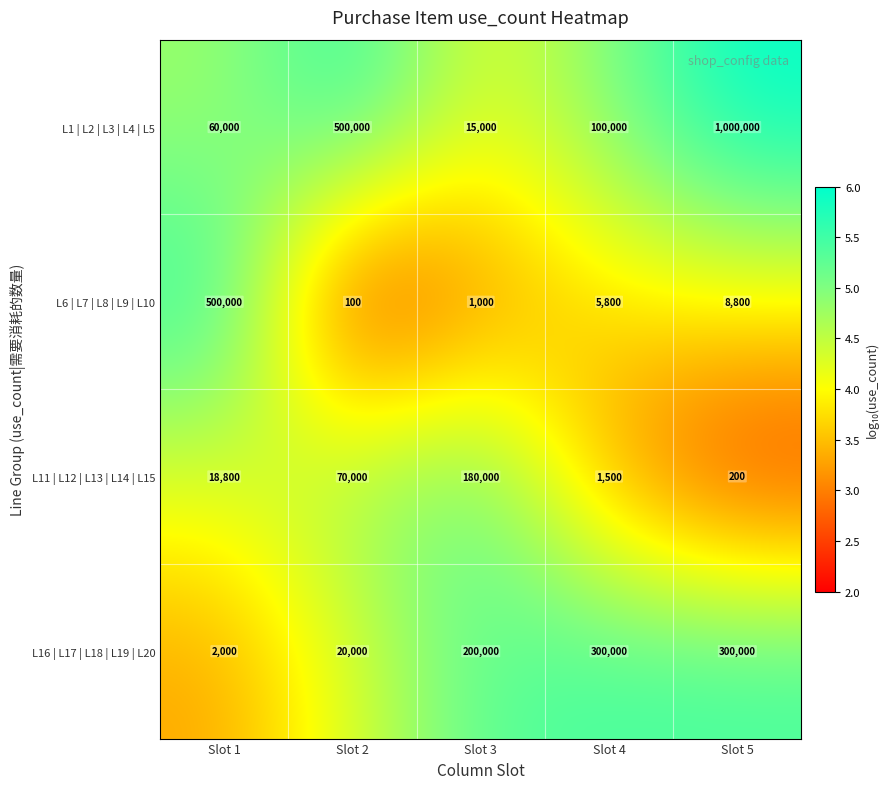

What is the approximate value of L16 | L17 | L18 | L19 | L20 at Slot 1, to the nearest 50?

2000